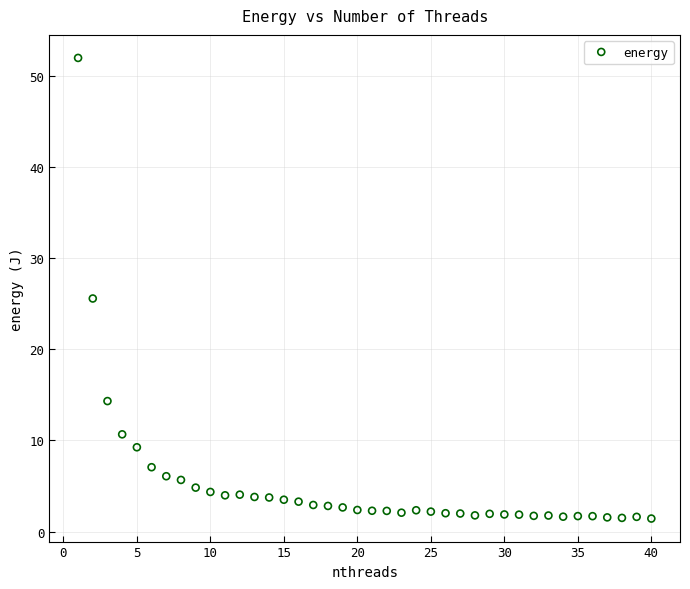

What is the range of Y values (max minus min)?

50.6